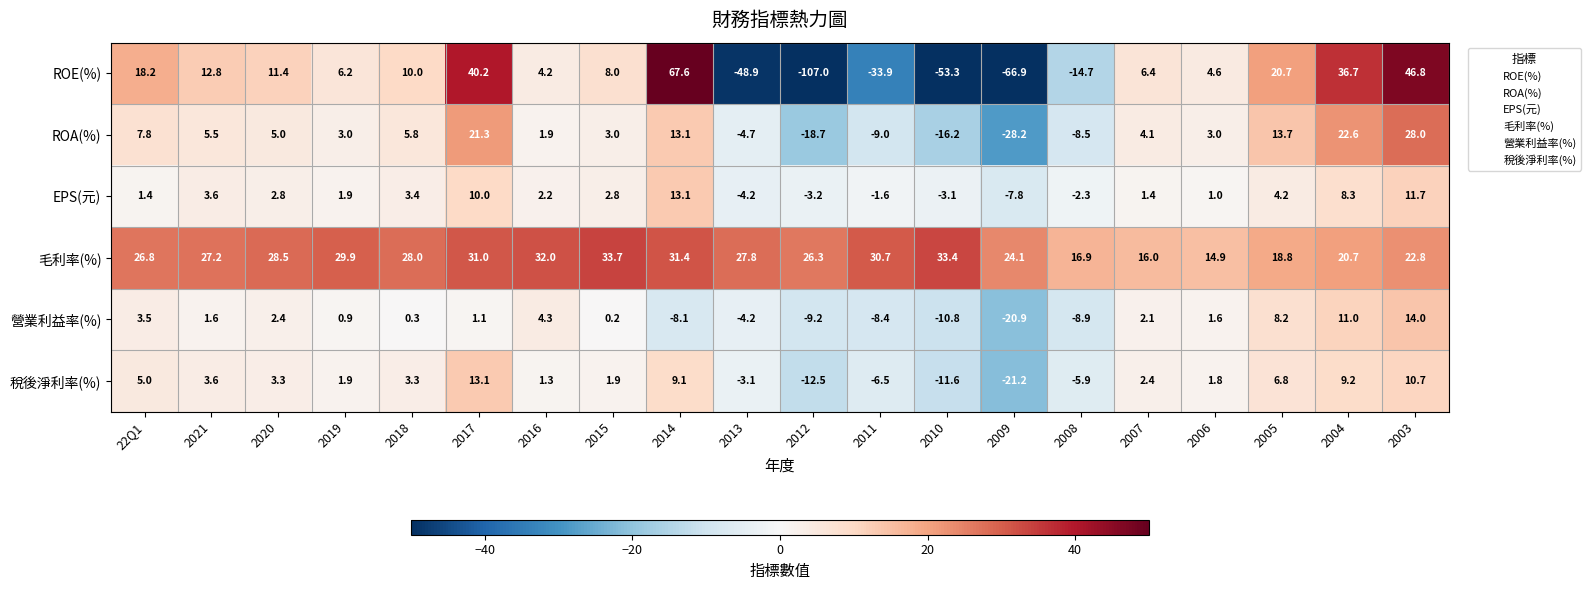

At which category does the chart reach its peak across all series?

2014